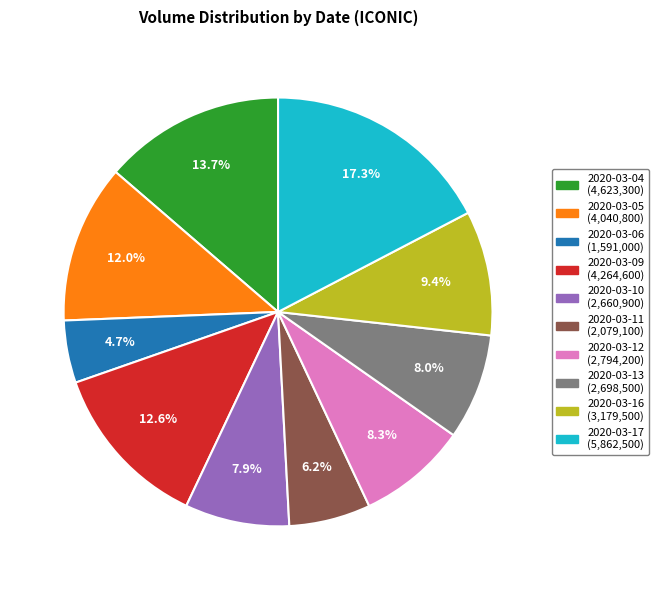

Is it true that 2020-03-06 is 16% of the pie?

False